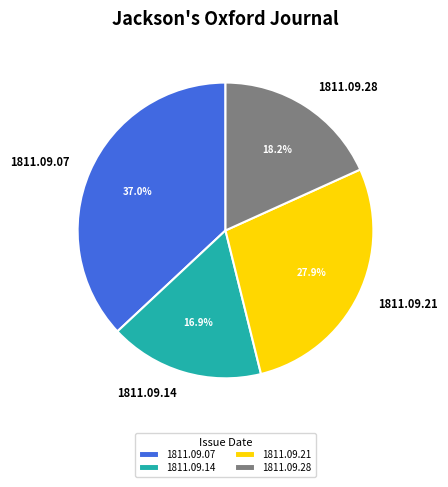

What is the smallest slice in the pie chart?

1811.09.14